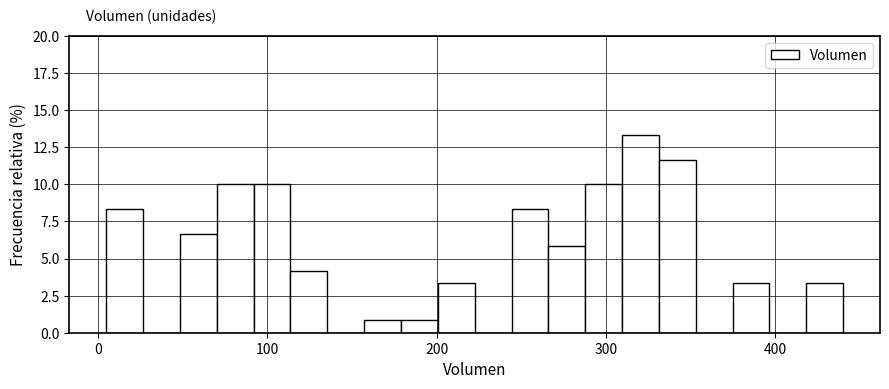

Read against the x-axis, roughly where is the centre of the tallest bar?

320